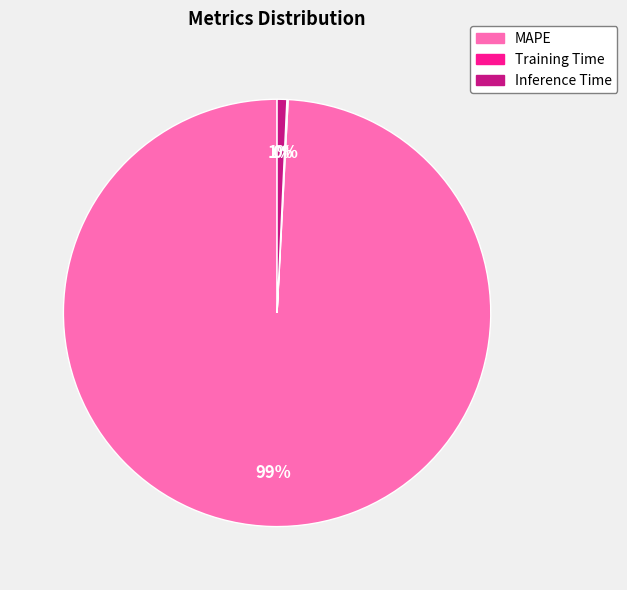

Which category accounts for the majority?

MAPE